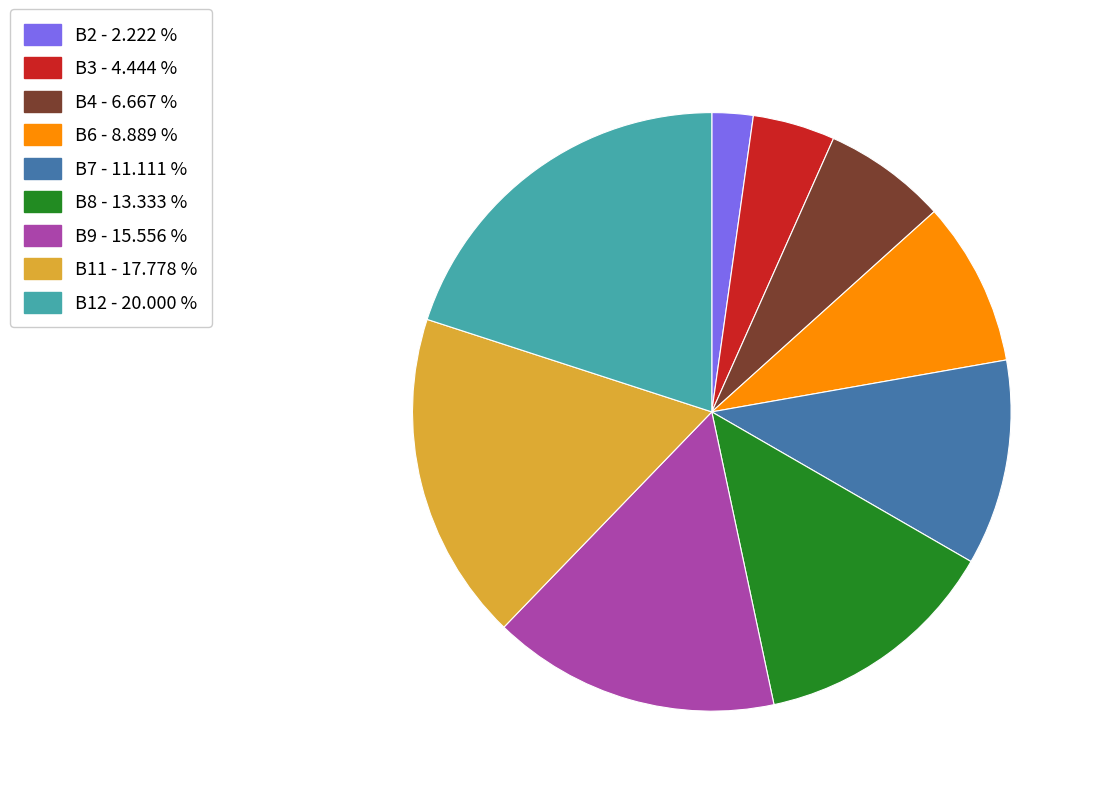

Between B11 - 17.778 % and B8 - 13.333 %, which is larger?

B11 - 17.778 %